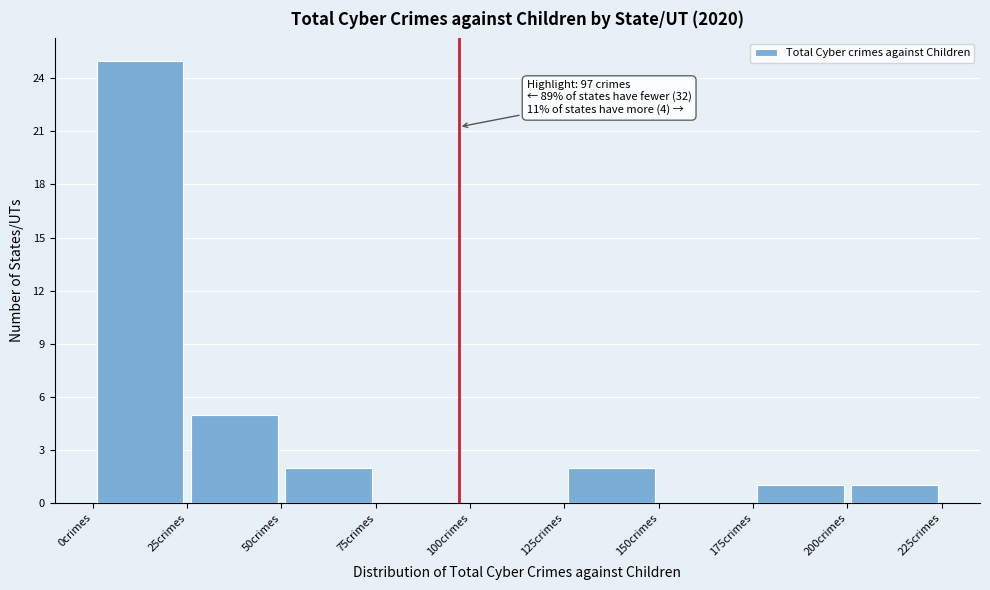

Over which range of the x-axis is the bar tallest?

0 to 25